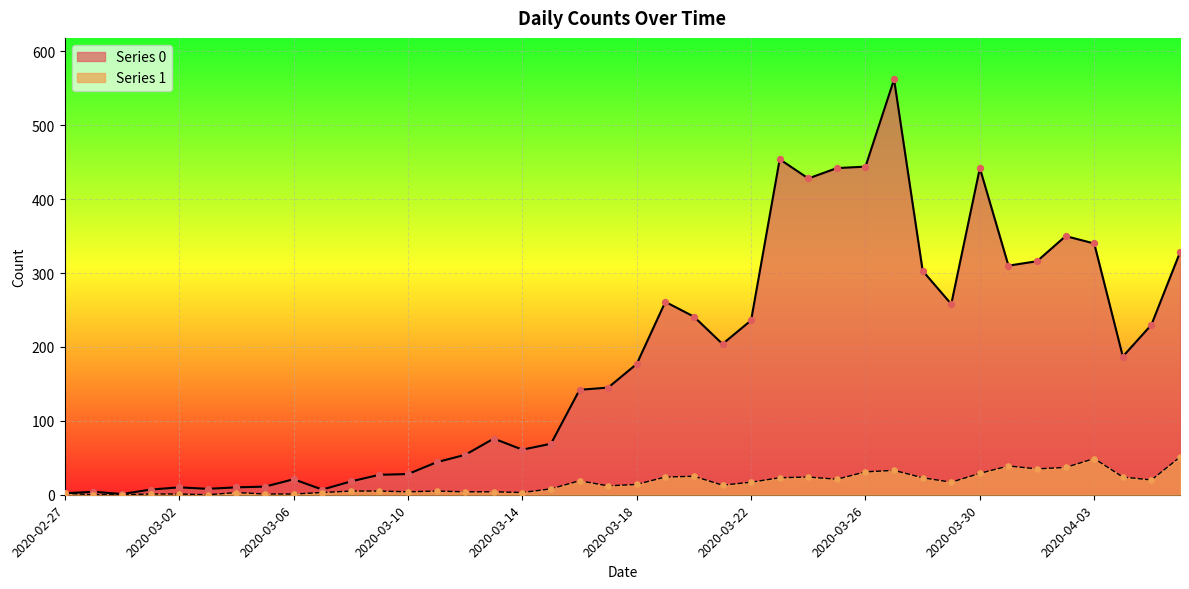

What is the total value across all series at 2020-03-18?

191